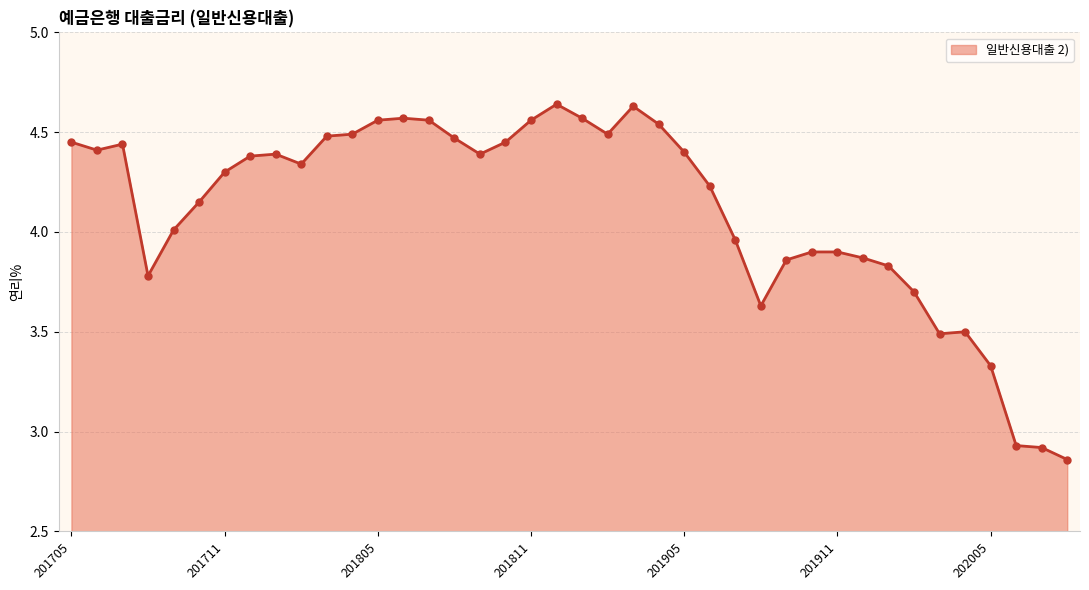

What is the difference between the maximum and minimum values?

1.8